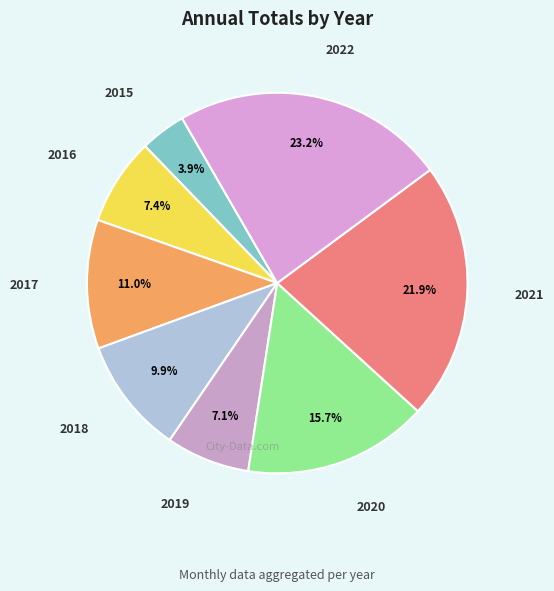

Does 2020 account for over 50% of the chart?

No